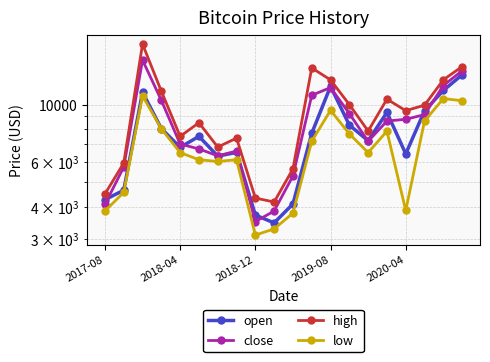

What is the difference between the low values at 2018-12 and 17?

2171.0